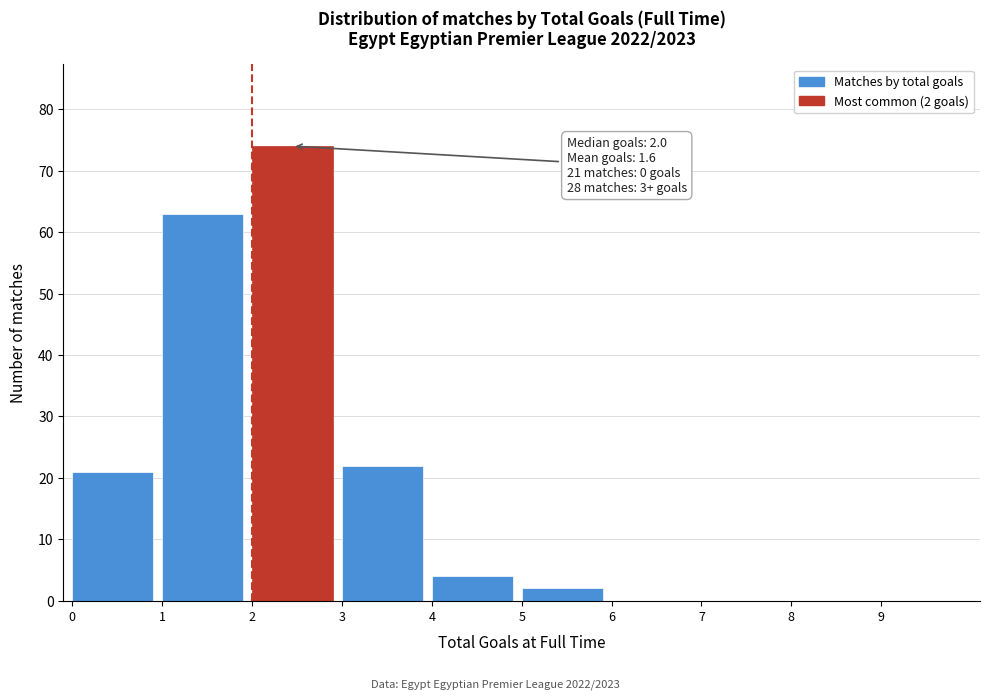

Over which range of the x-axis is the bar tallest?

2 to 3